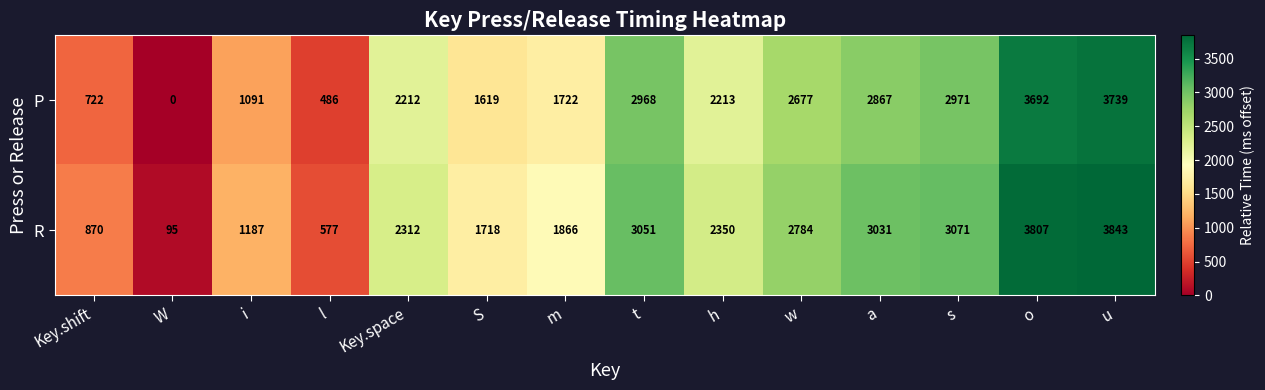

How many series are shown in this chart?

2